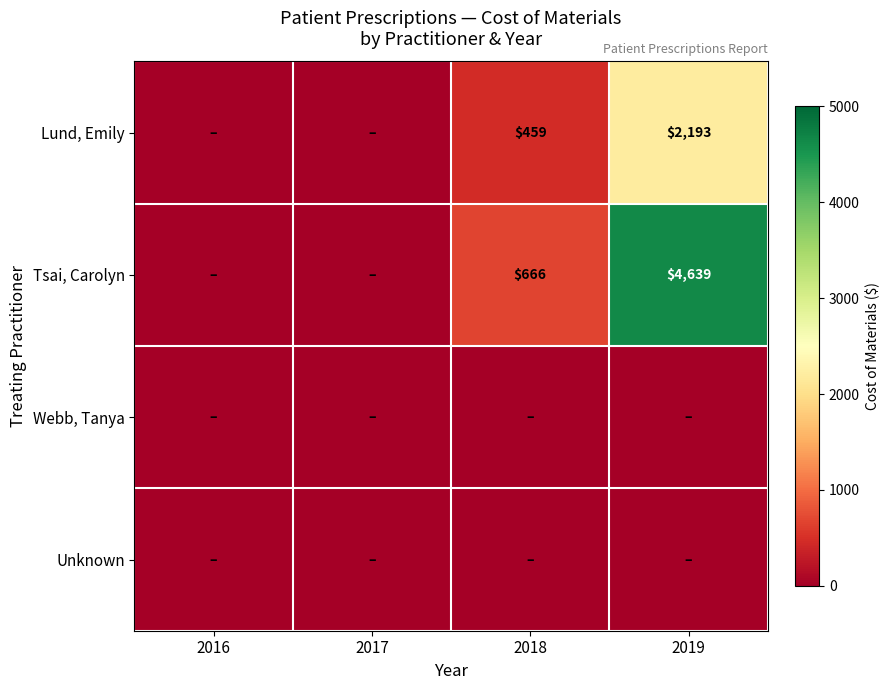

What is the sum of the Tsai, Carolyn values at 2019 and 2018?

5305